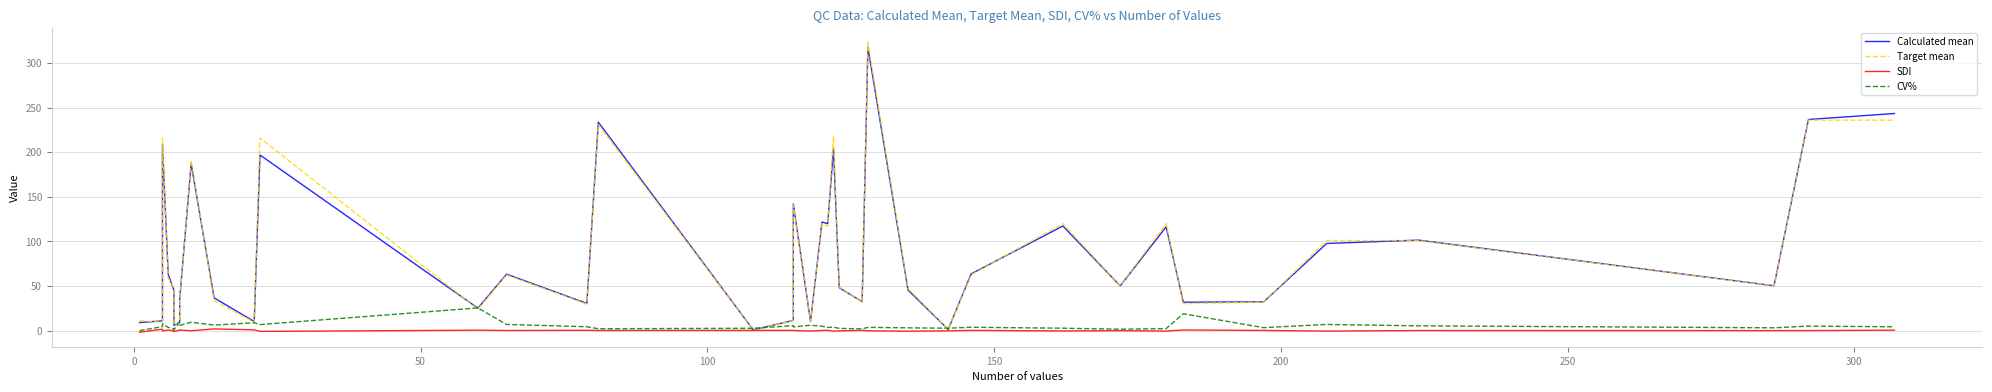

In CV%, how many points are higher than both neighbors (excluding endpoints)?

13